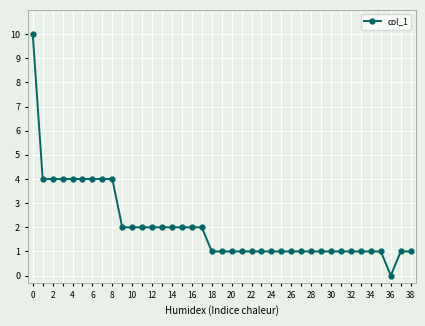

What is the sum of all values?

80